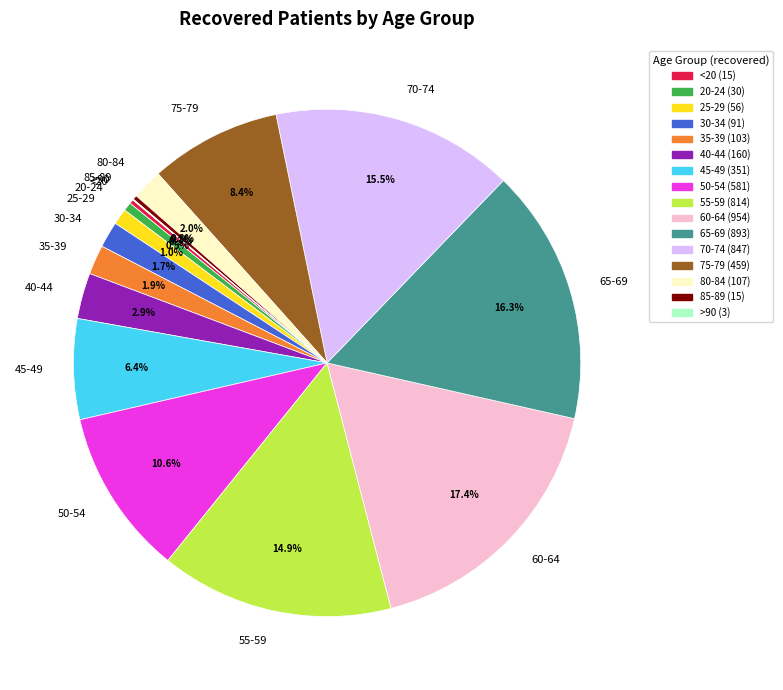

Which has a higher value, 30-34 or 55-59?

55-59